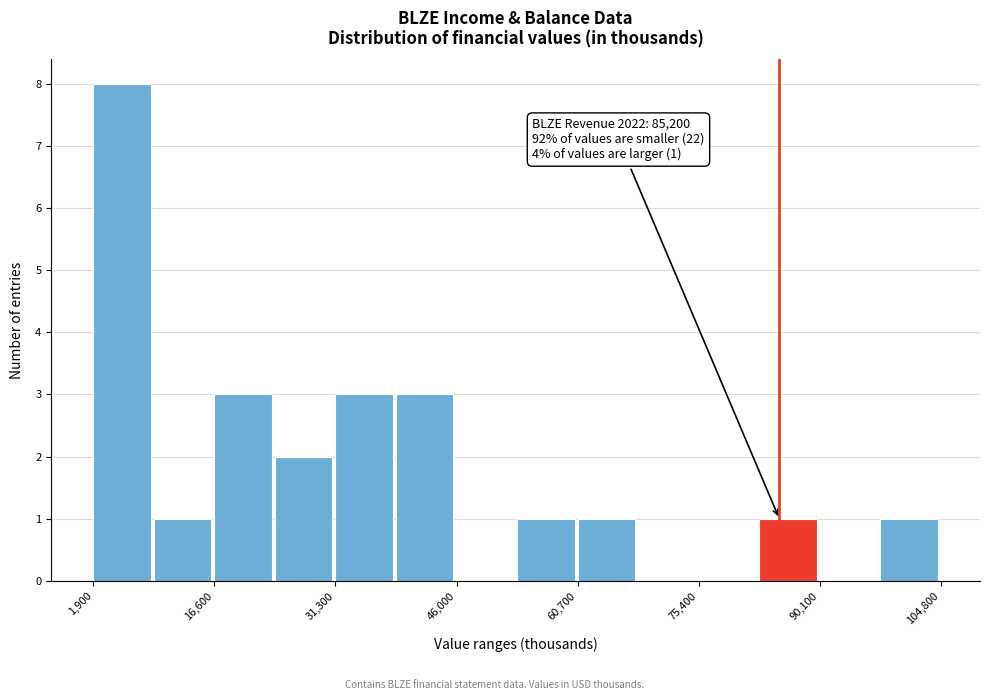

Read against the x-axis, roughly where is the centre of the tallest bar?

6000